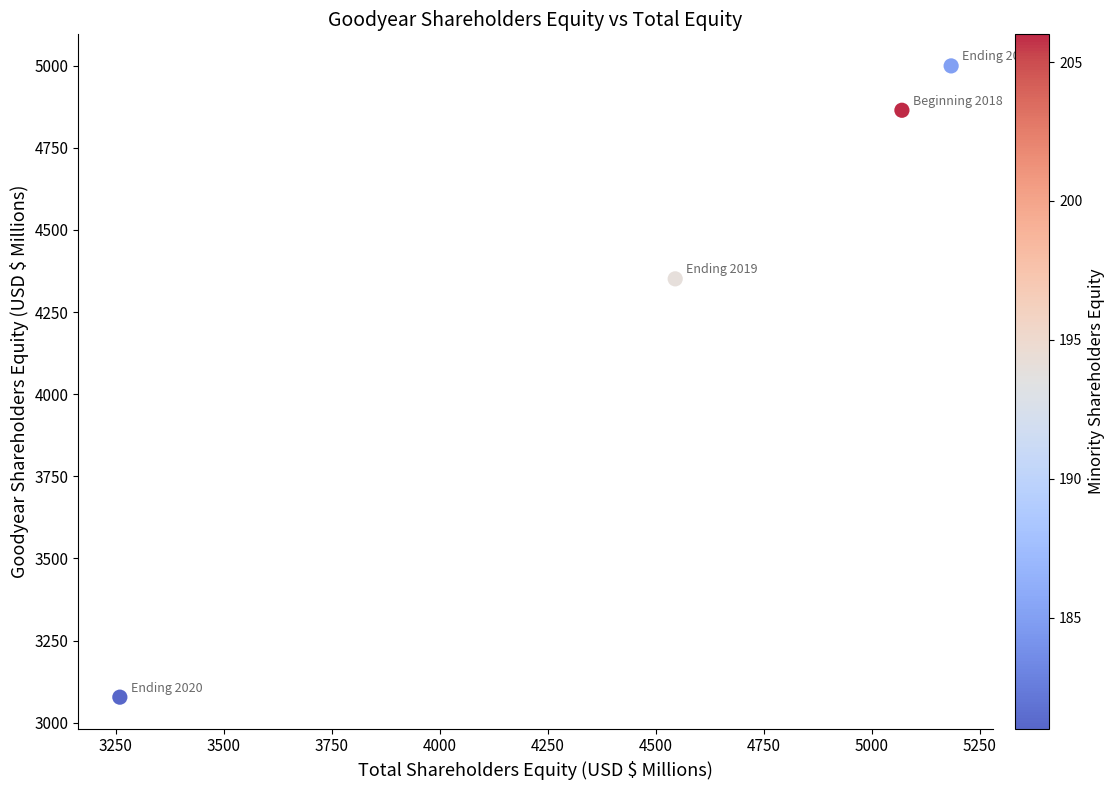

What Y value in the scatter plot is closest to 4038?

4351